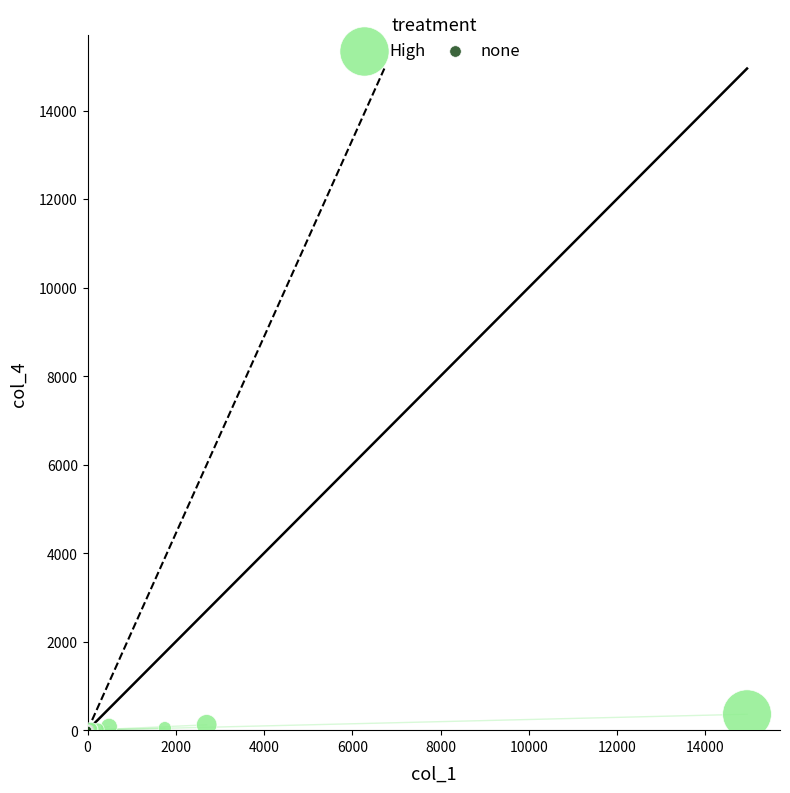

Which series has the largest Y range (max minus min)?

High